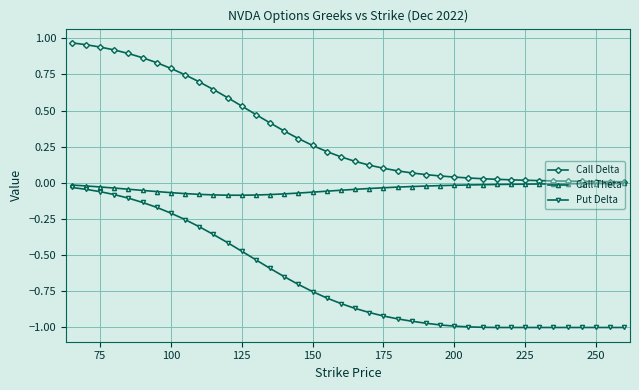

Which series has the largest total across all categories?

Call Delta